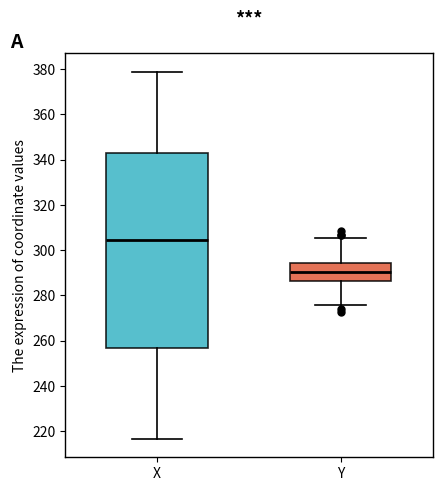

Reading left to right, transcribe this box plot: for each box, give where its median line is, the range the box spans, and where its two whiskers end, as read against the y-axis. The values are not printed on the chart, so give them approximately, as read against the axis.

X: median 304, box 256 to 342, whiskers 216 to 378
Y: median 290, box 286 to 294, whiskers 276 to 306